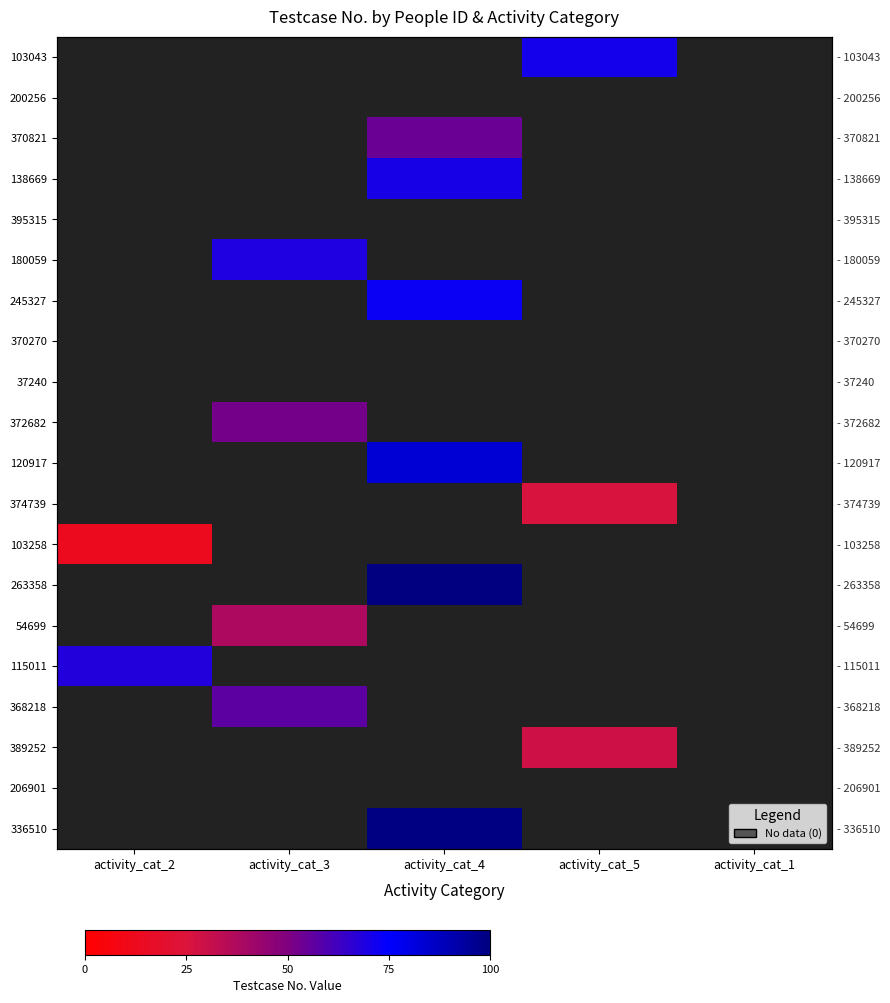

At how many categories does at least one series exceed 75?

1